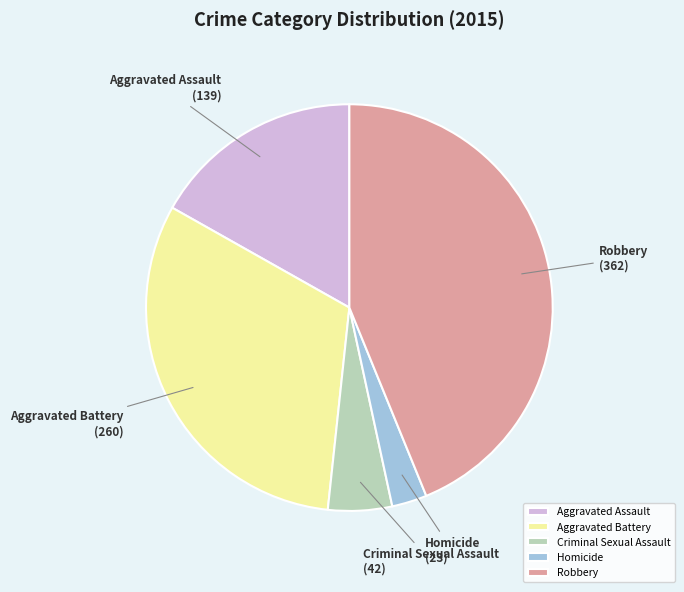

What is the largest slice in the pie chart?

Robbery